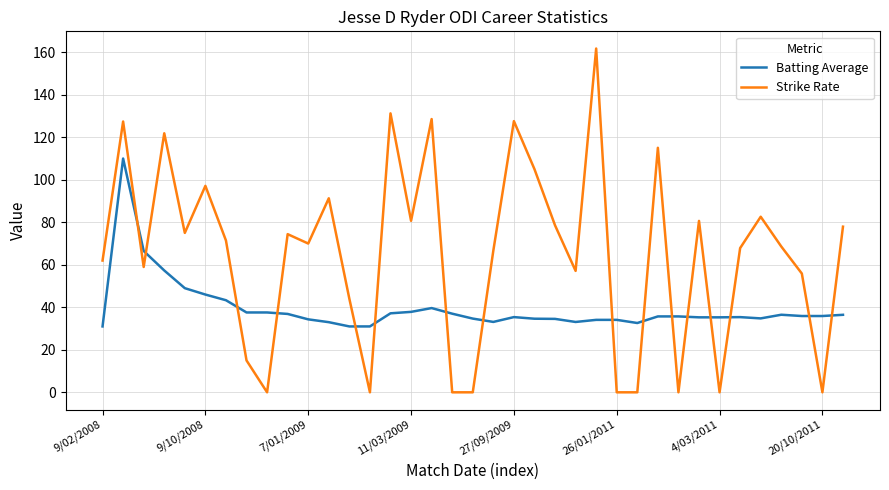

True or false: Batting Average and Strike Rate cross at least once.

True